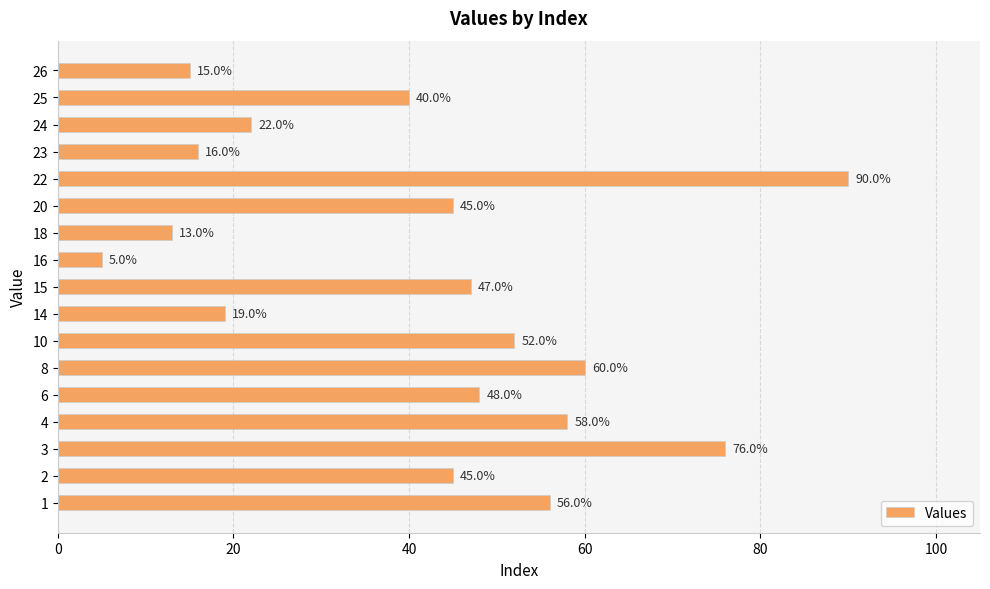

True or false: the data shows 62 at 2.

False